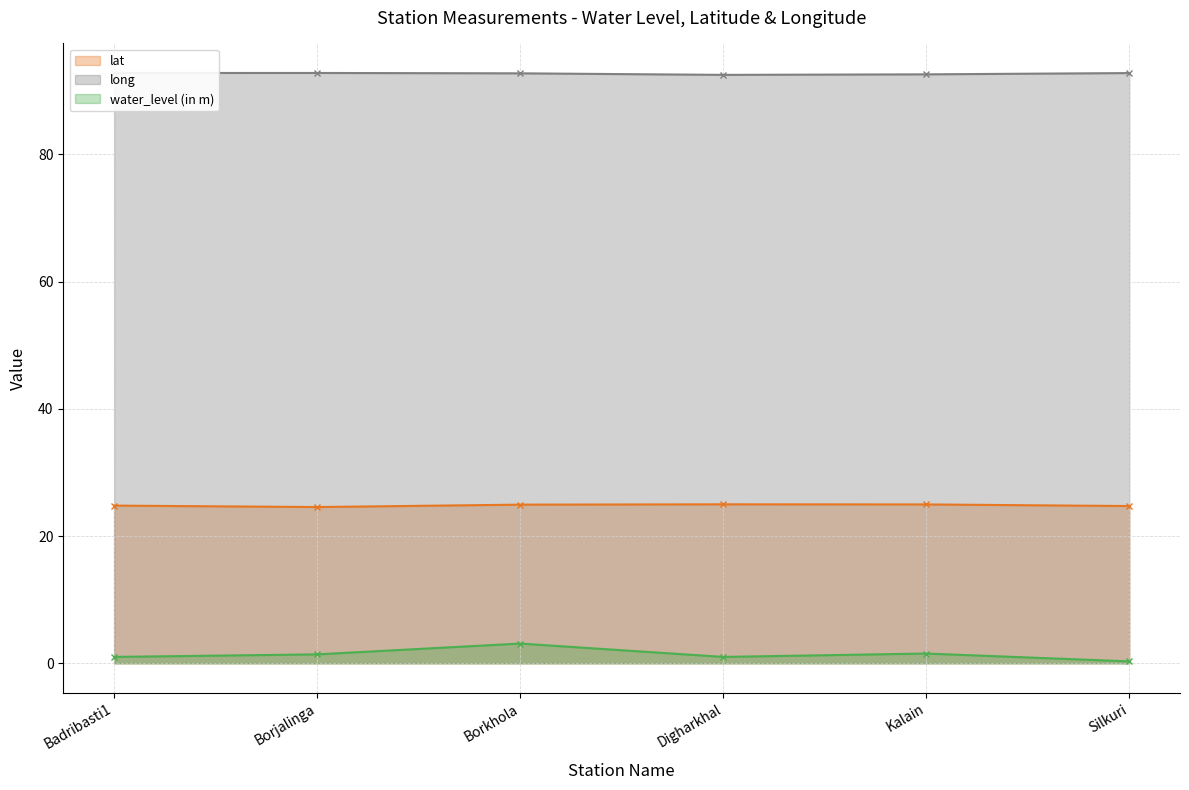

How many data points in water_level (in m) are less than 1?

1